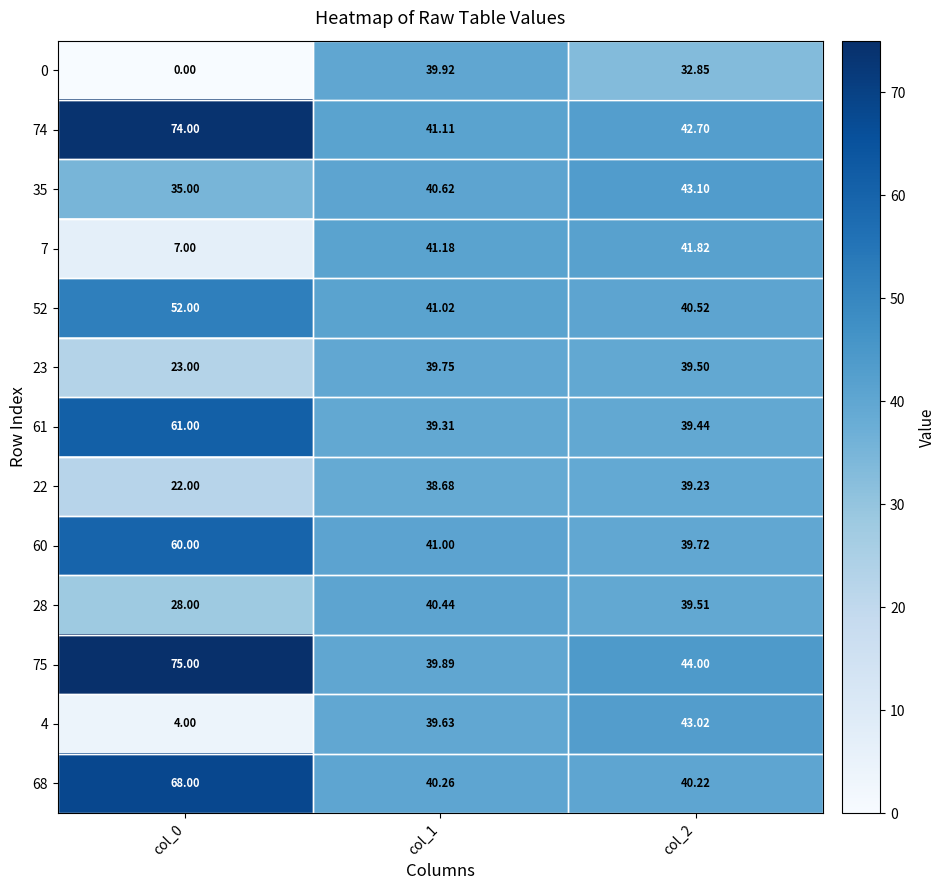

How many categories are shown in the chart?

3